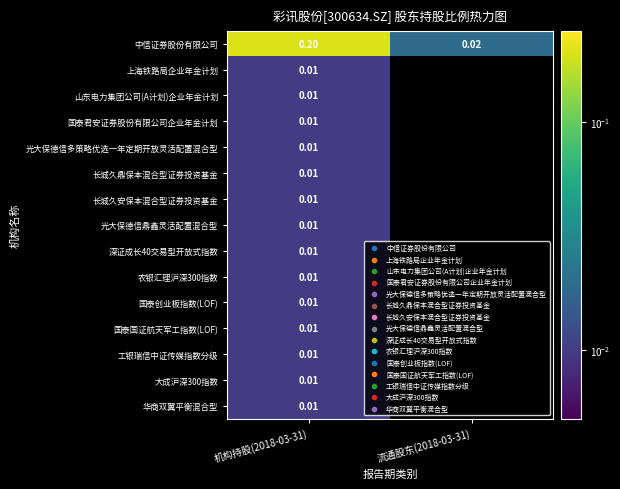

At how many categories does at least one series exceed 0?

2